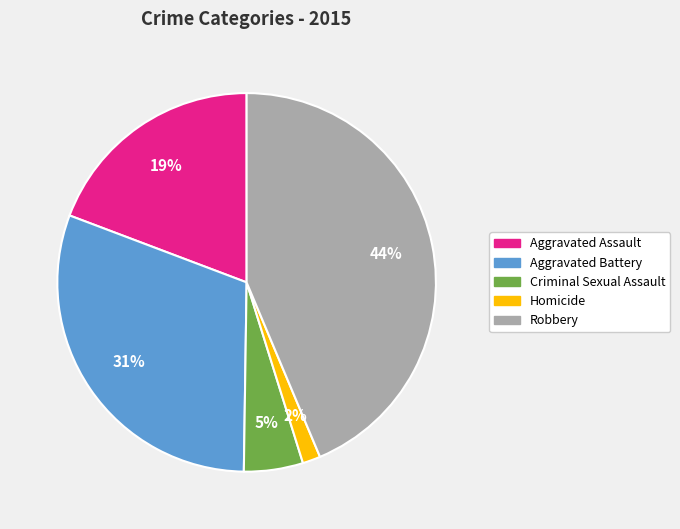

What is the largest slice in the pie chart?

Robbery